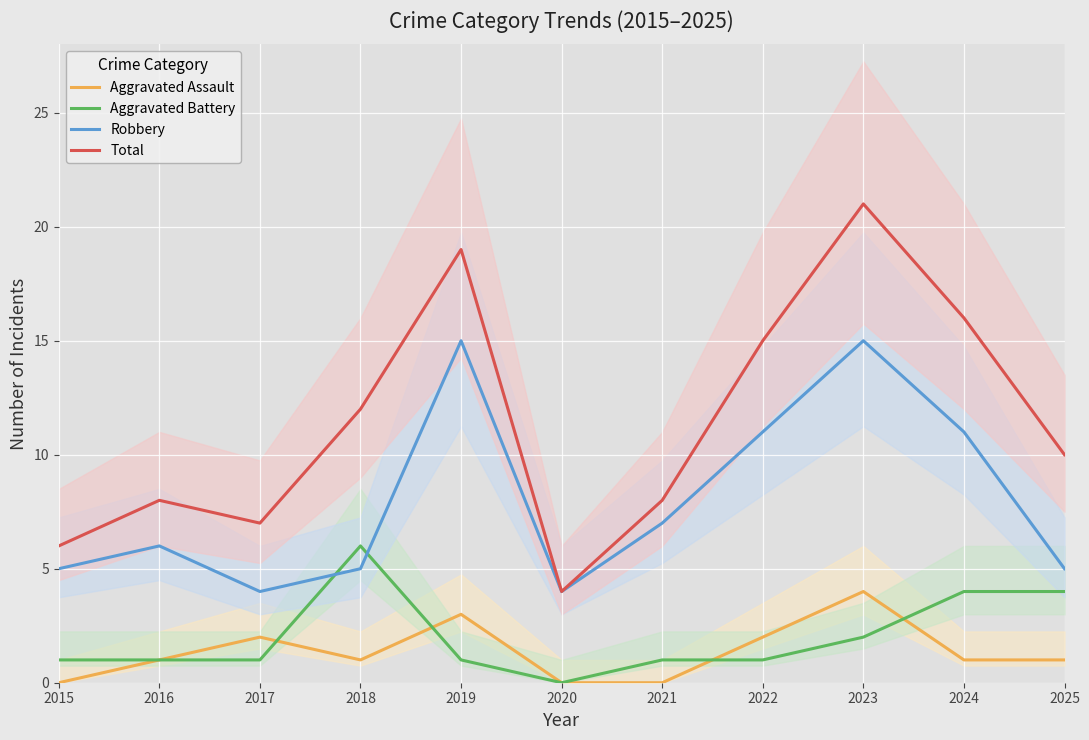

Which category has the lowest value in the Robbery series?

2017